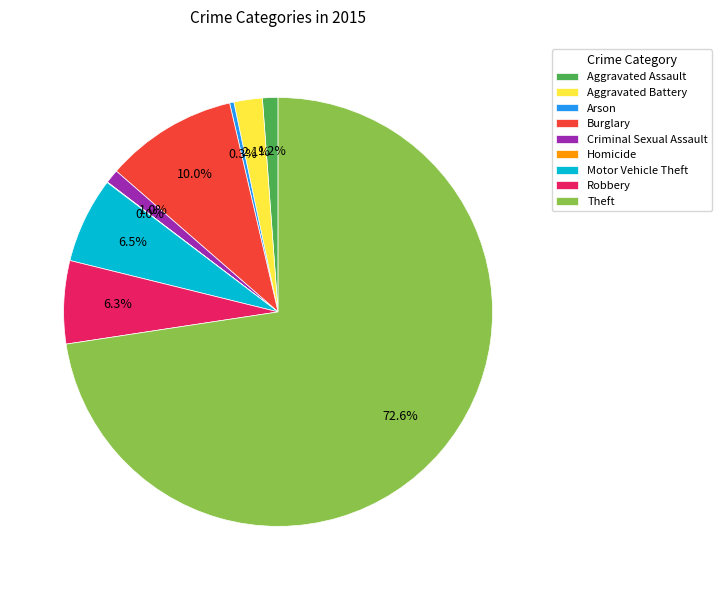

Combined, do Robbery and Arson account for over 50%?

No